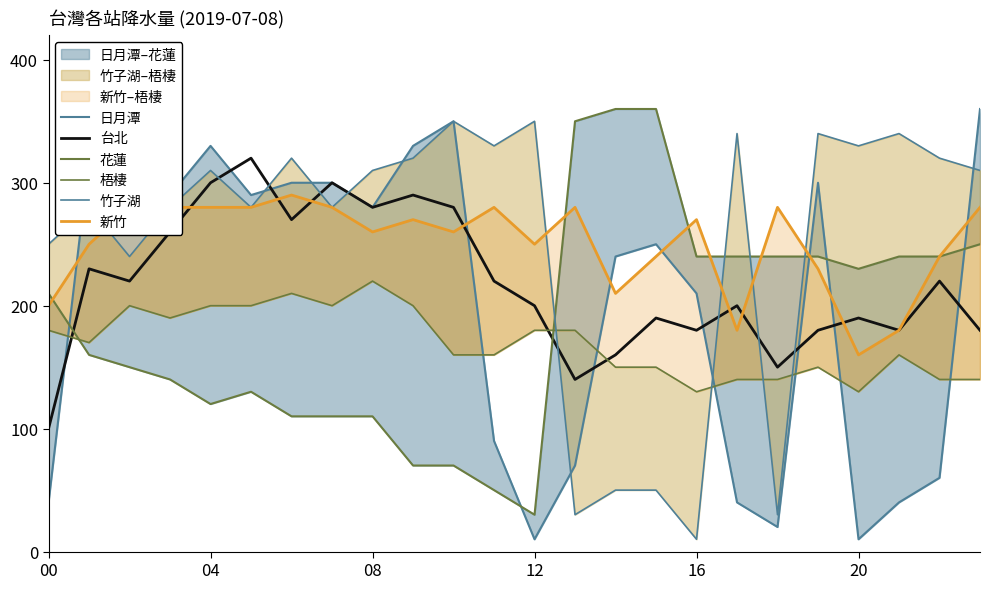

What is the label of the 4th point from the right?

20